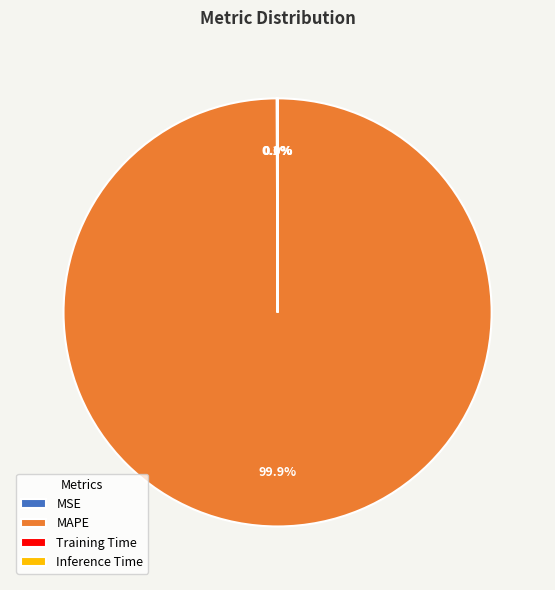

Which slice represents more than half of the pie?

MAPE